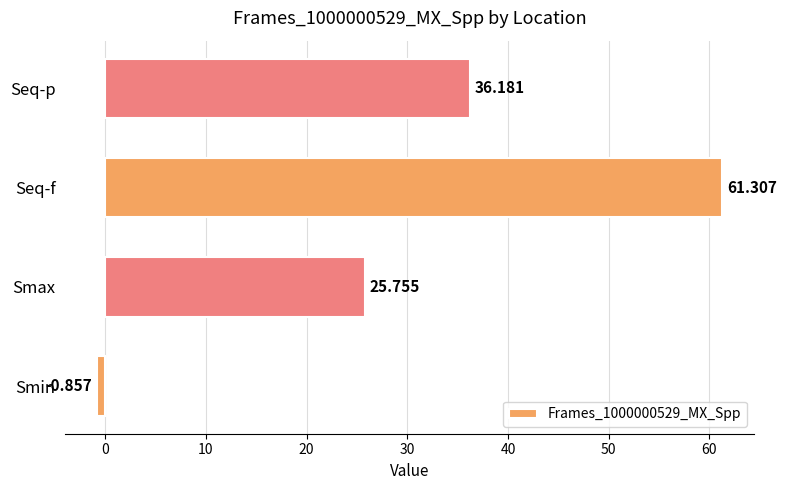

How many bars are there in total?

4